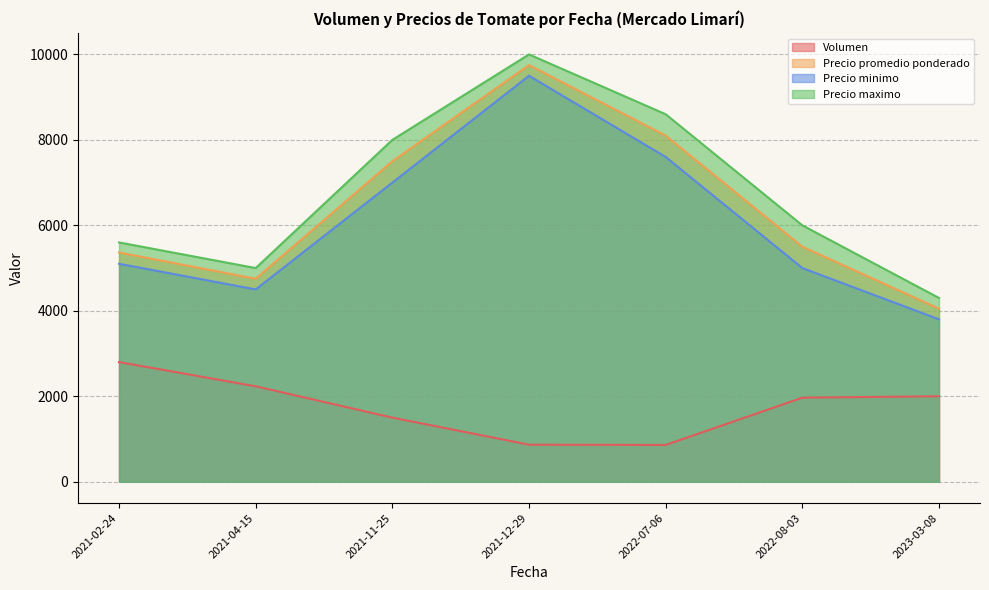

Which series has the widest spread of values?

Precio promedio ponderado